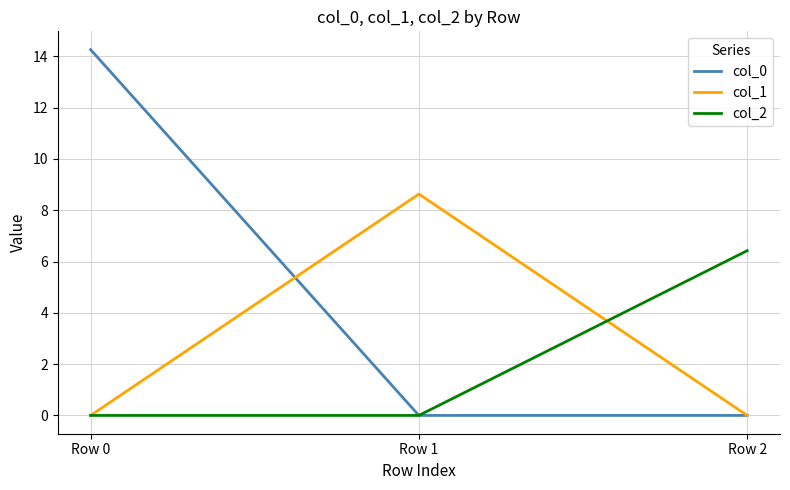

List the series in order of their peak value, highest first.

col_0, col_1, col_2